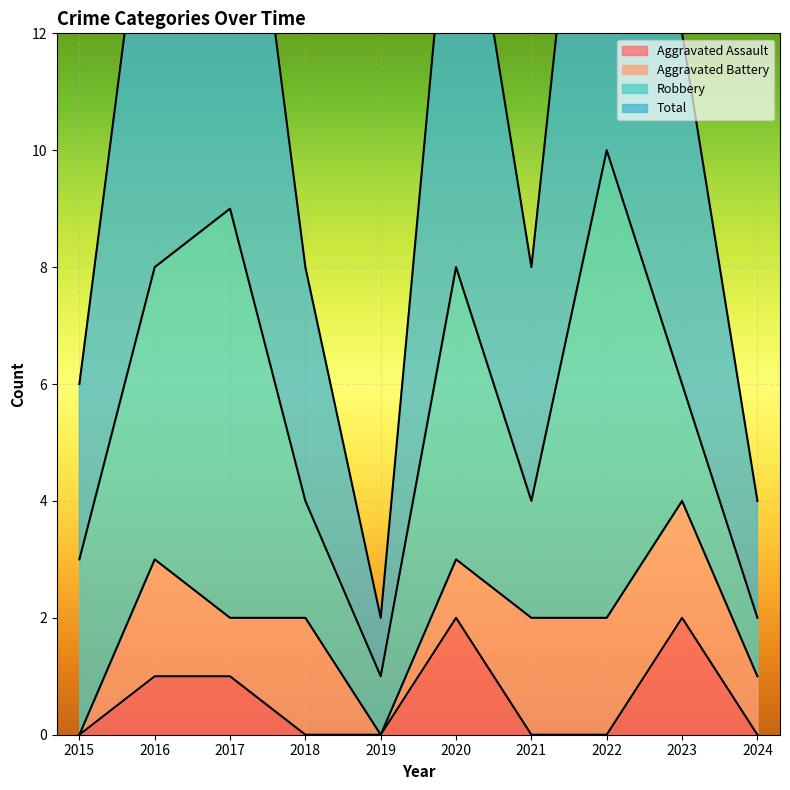

The value of Aggravated Assault at 2018 is 1. True or false?

False